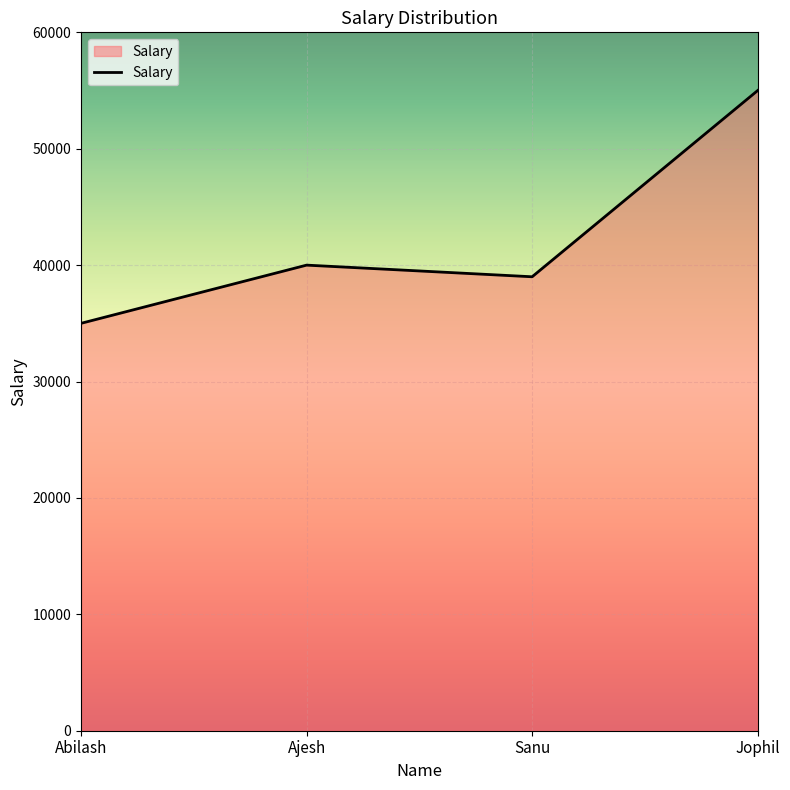

At which category does the data reach its first local valley?

Sanu